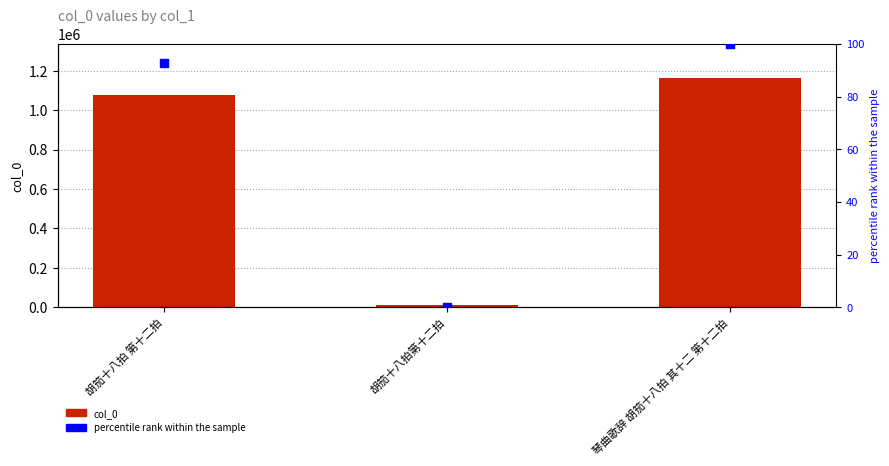

What are all the series names shown in the legend?

col_0, percentile rank within the sample